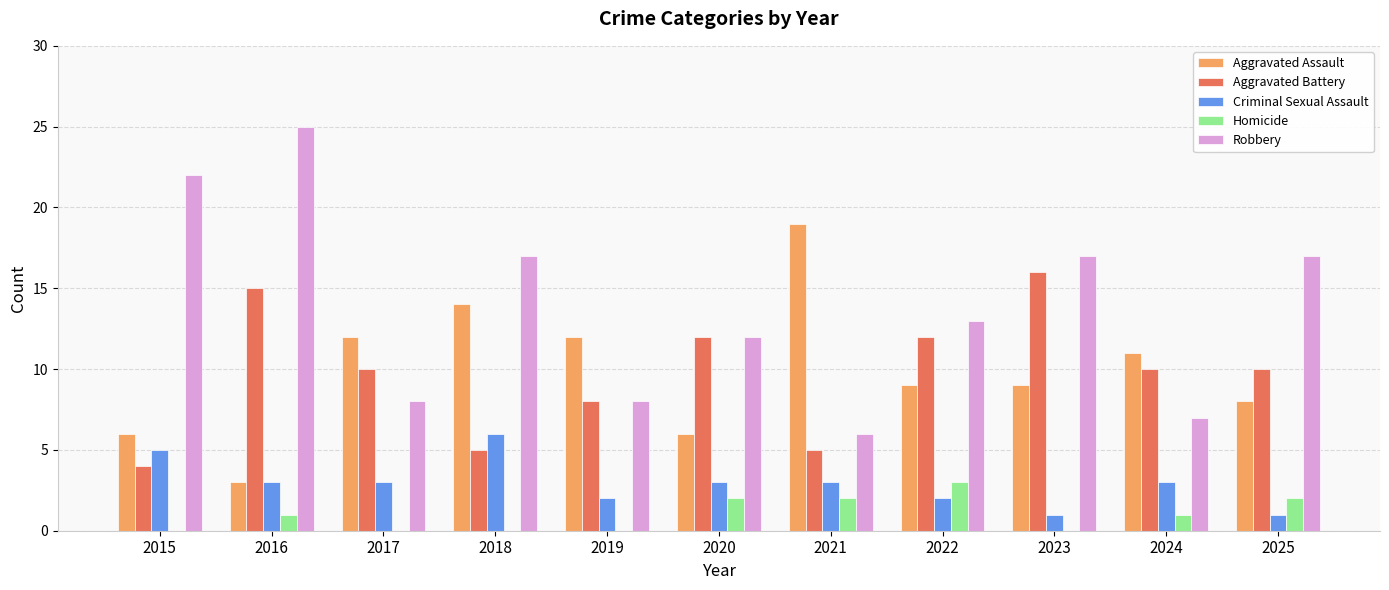

True or false: Aggravated Battery has a value of 1 at 2015.

False